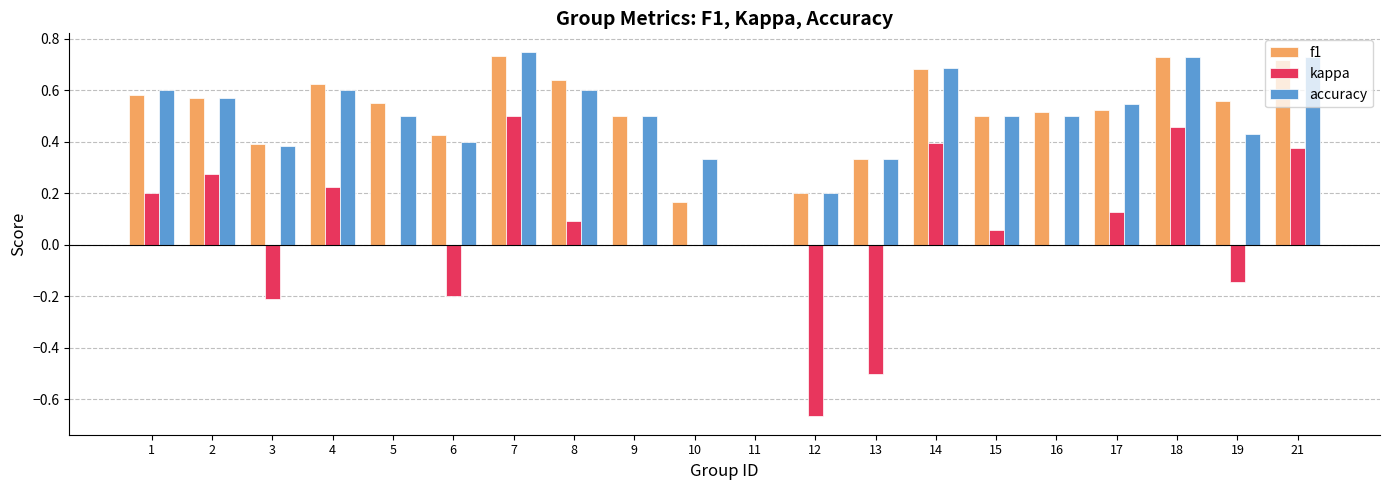

Are the bars horizontal?

No